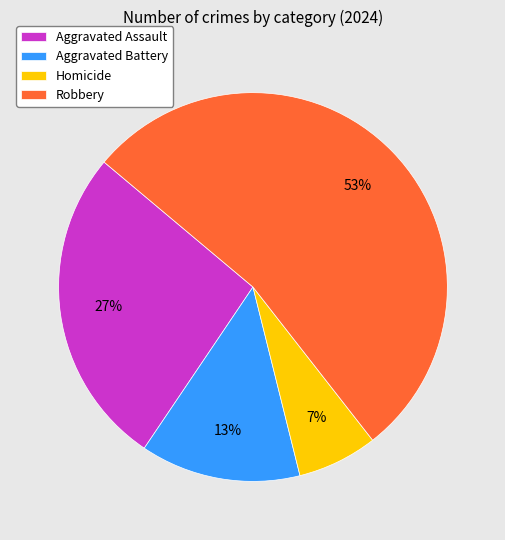

What is the ratio of the value at Robbery to the value at Aggravated Assault?

2.0